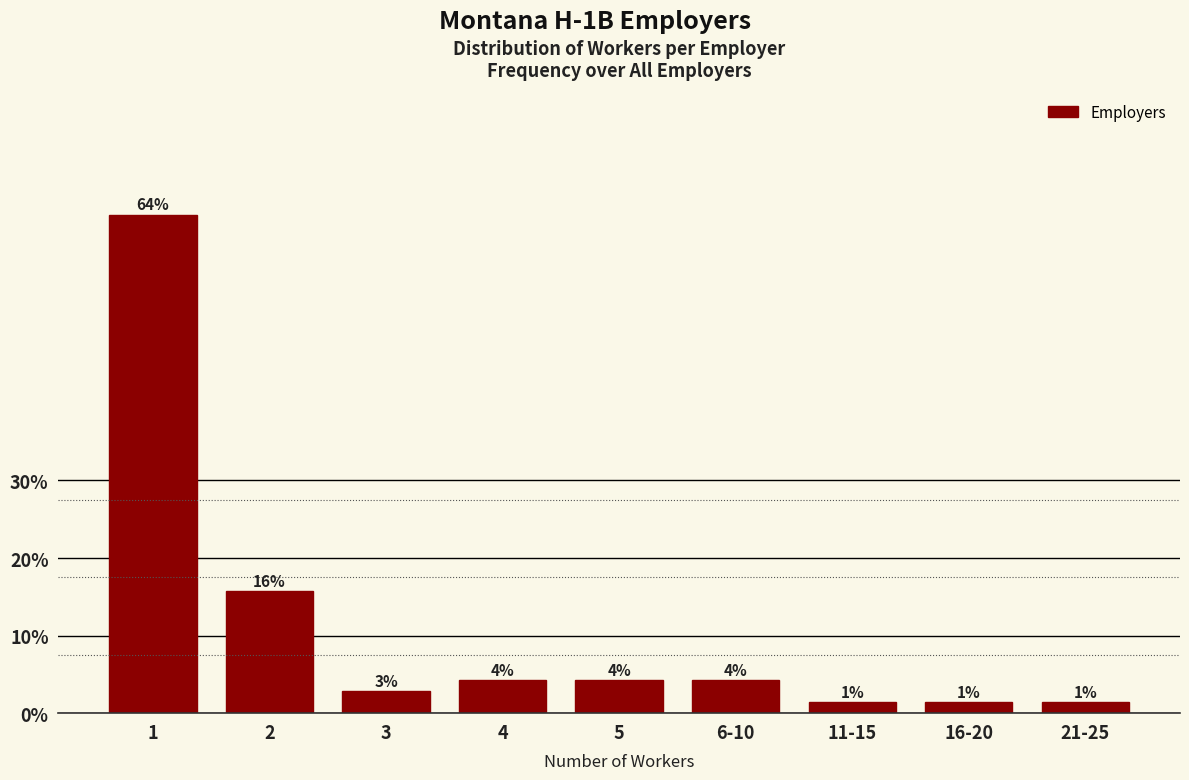

How many bars are there in total?

9